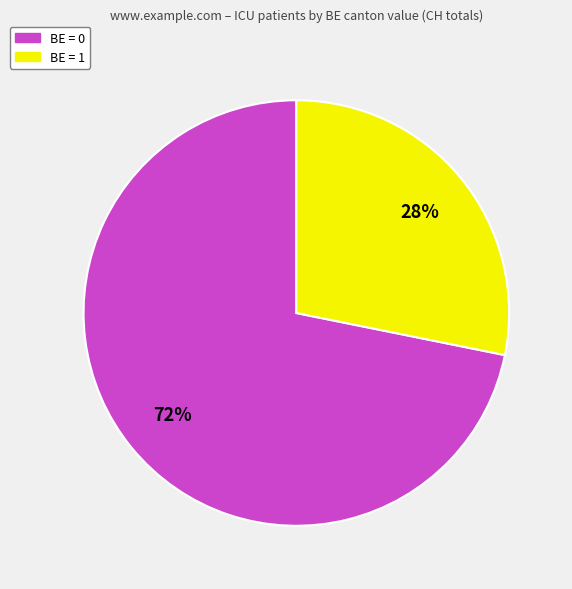

Is there a majority slice in this chart?

Yes